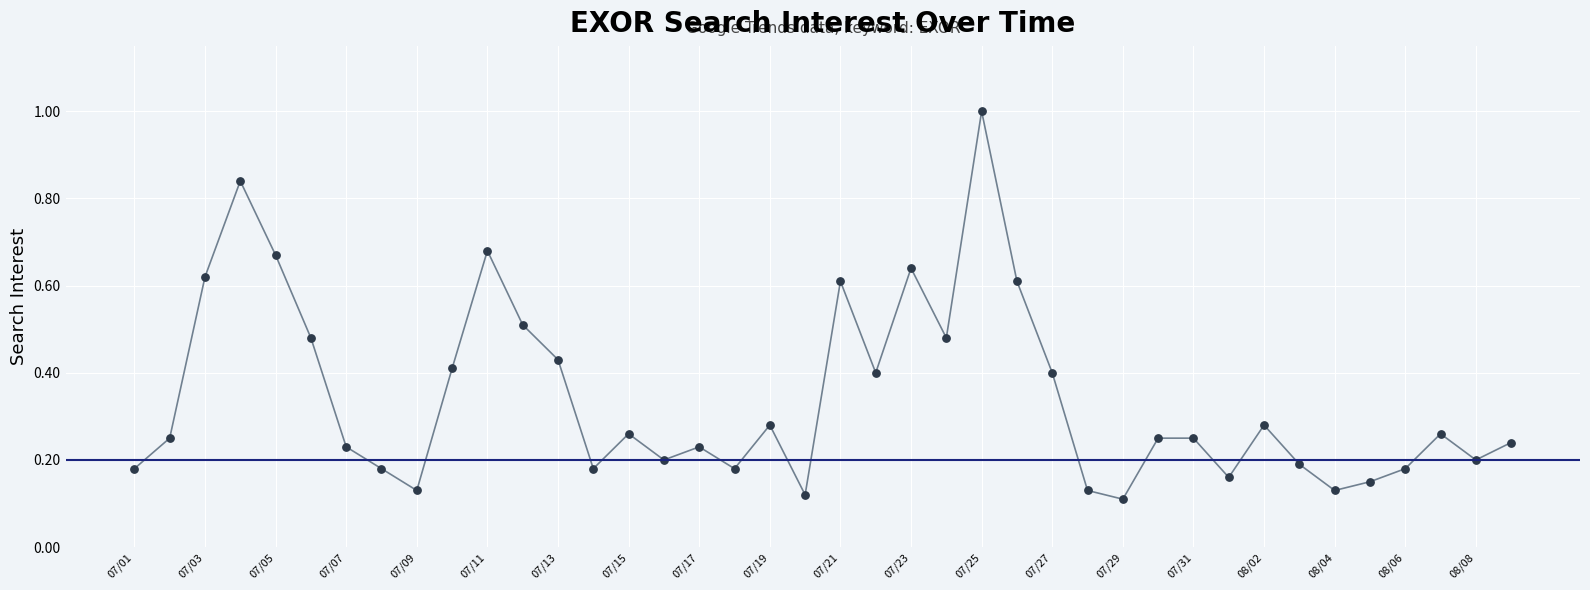

What is the range of Y values (max minus min)?

0.9